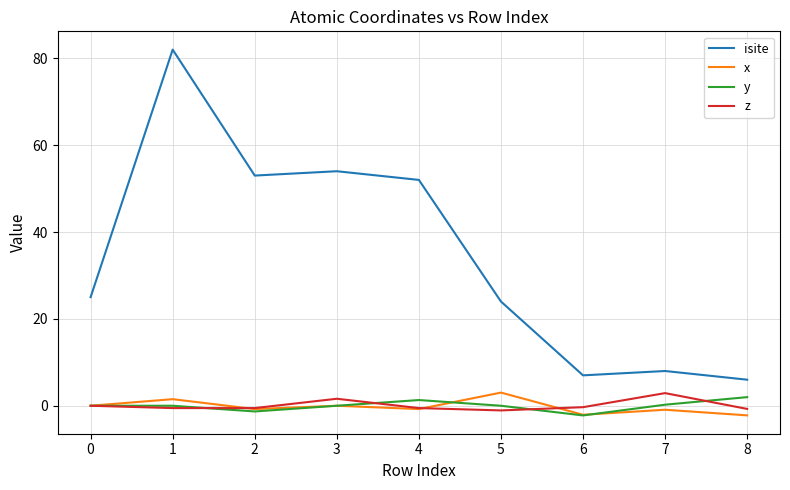

Is it true that y equals 0.0 at 0?

True